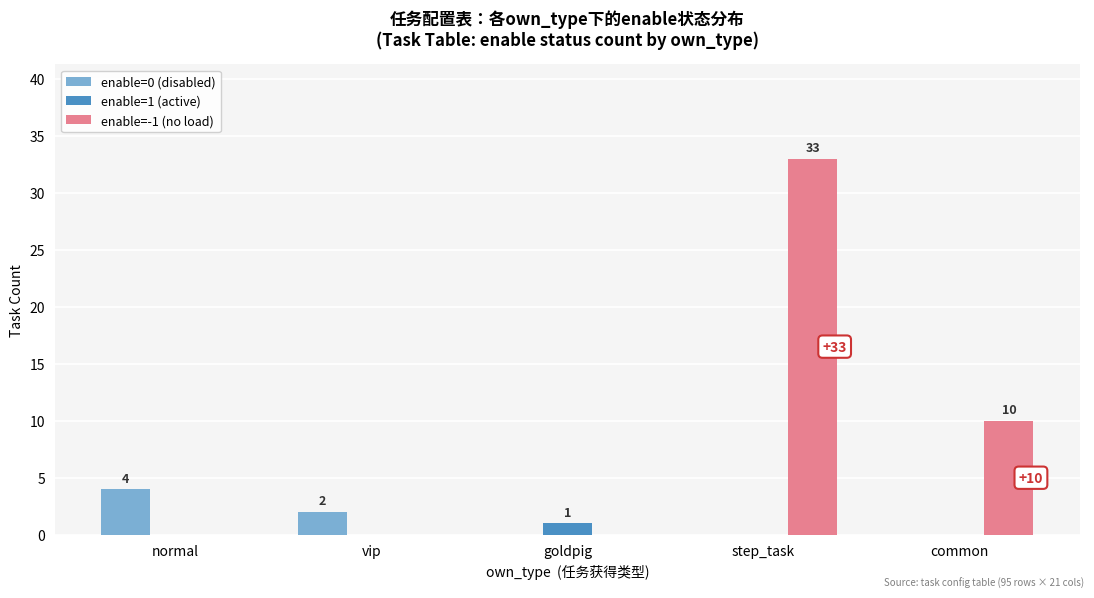

At which category is the sum across all series the highest?

step_task